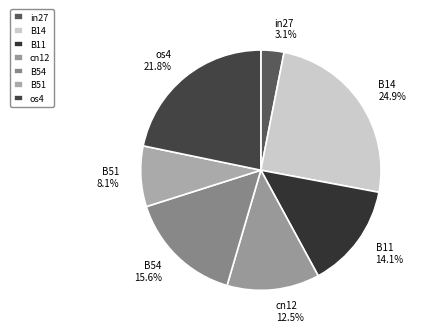

Count the number of slices in the pie.

7